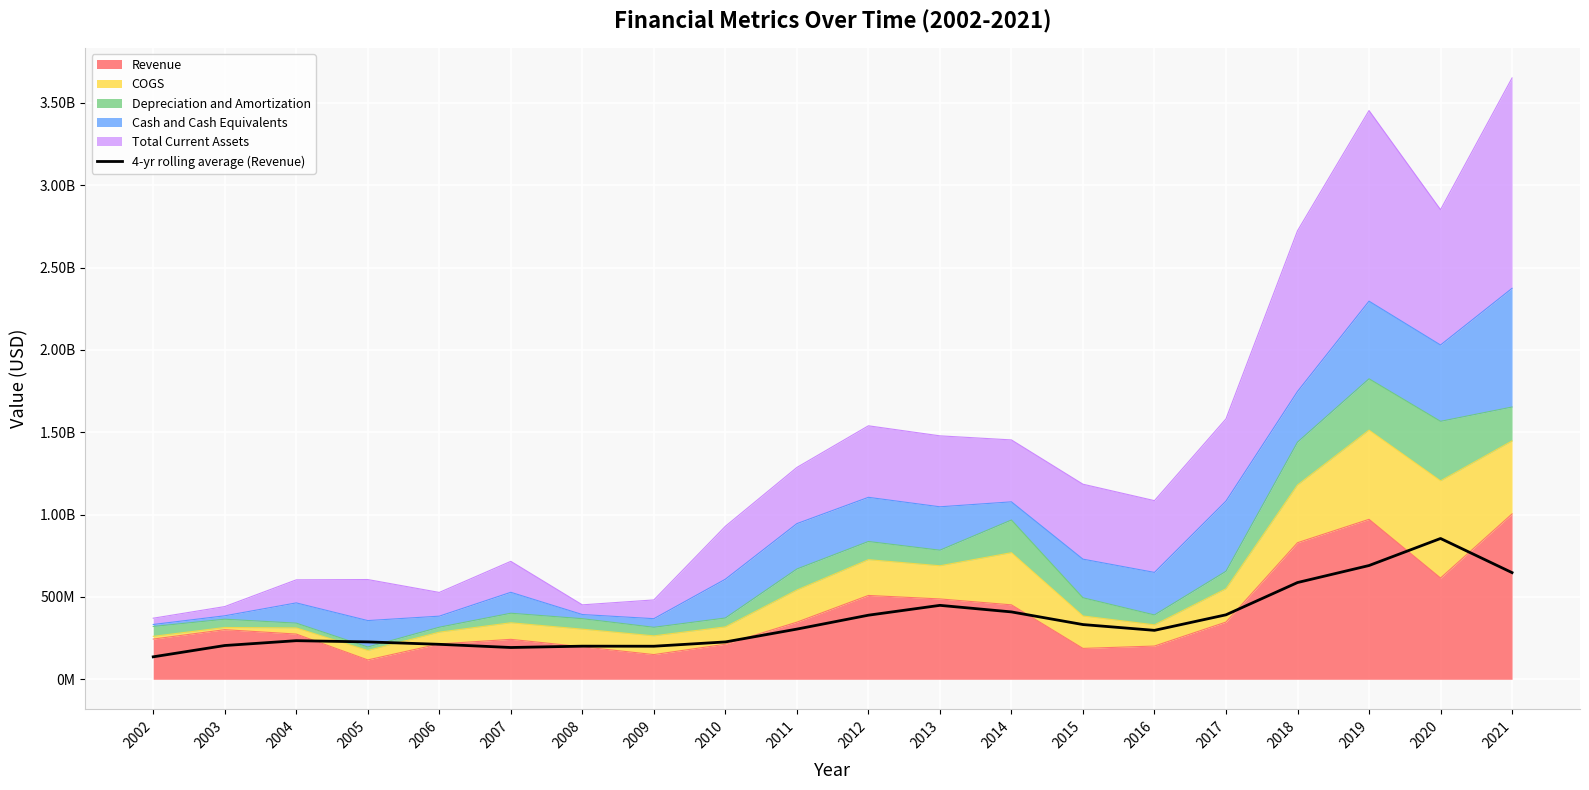

Does the chart display data point markers on the line(s)?

No